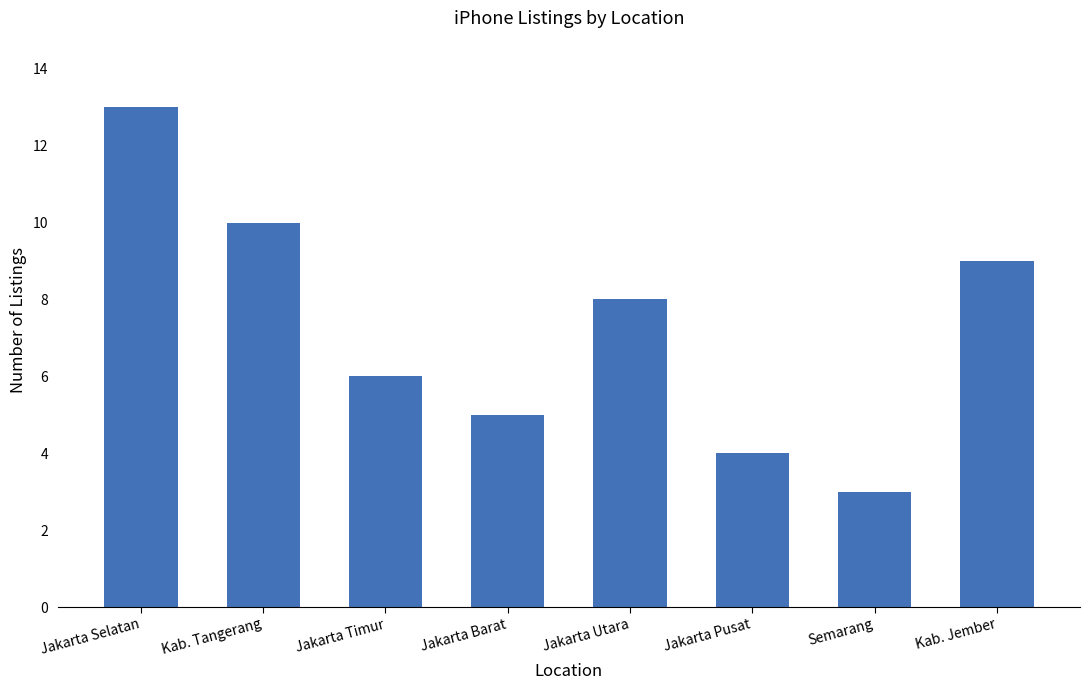

At which category does the chart reach its peak across all series?

Jakarta Selatan